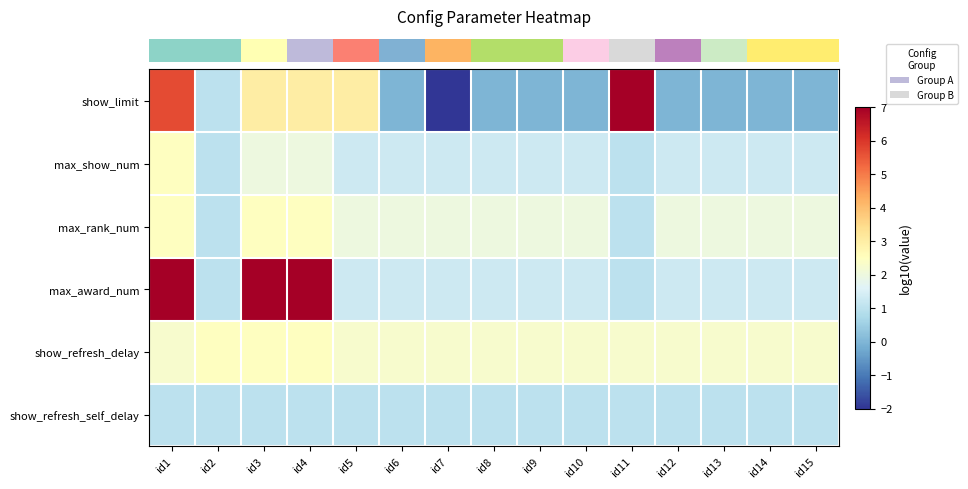

Which series changed the most between id7 and id12?

row_0